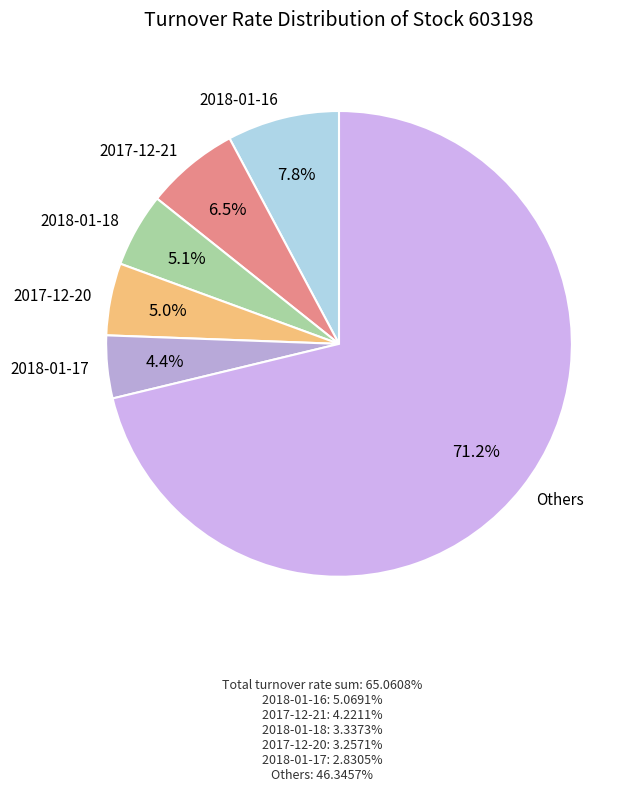

Which slice represents more than half of the pie?

Others